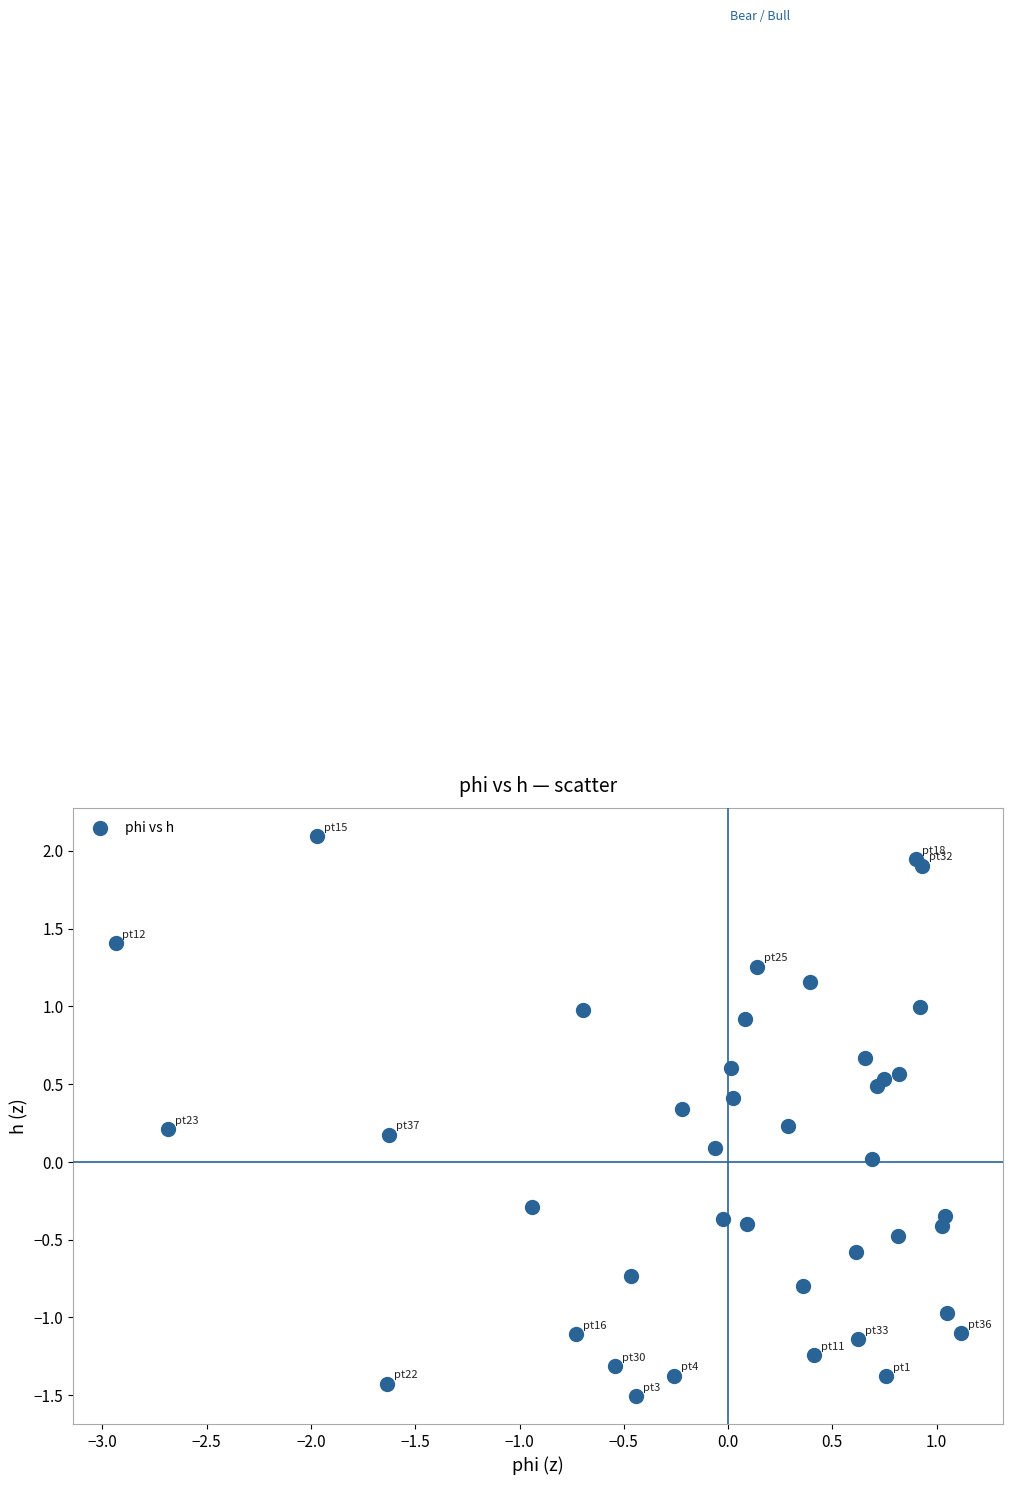

What is the range of X values (max minus min)?

4.1